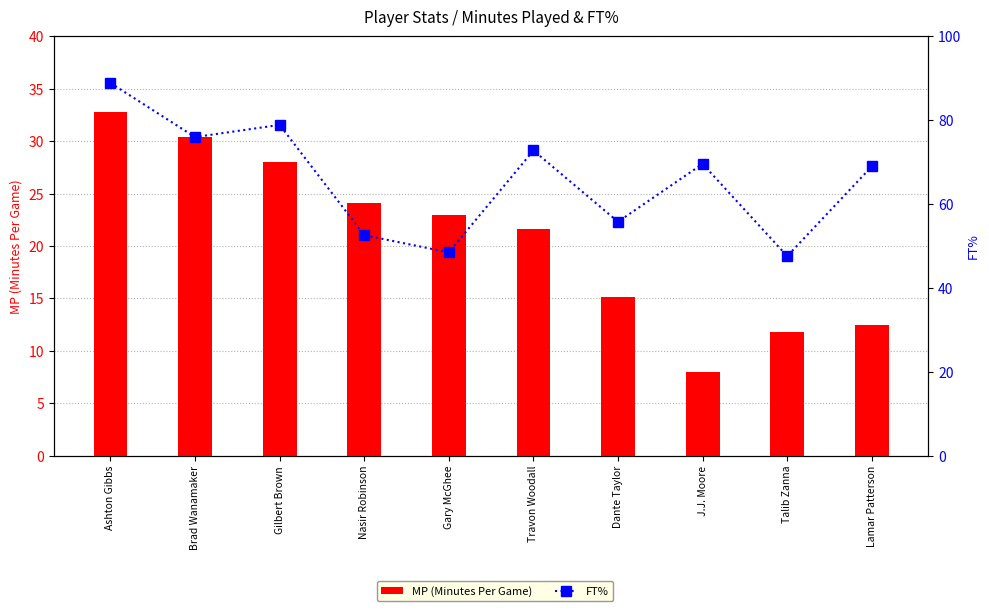

Does the chart contain stacked bars?

No